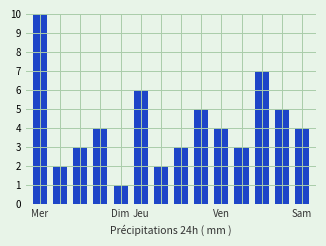

Reading right to left, what are all the values shown in this chart?

4	5	7	3	4	5	3	2	6	1	4	3	2	12